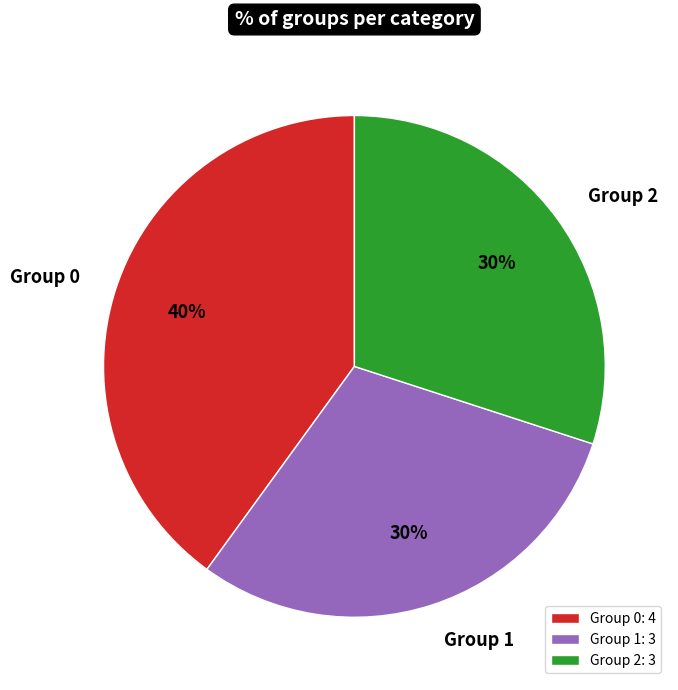

Is there any slice that represents more than half of the pie?

No